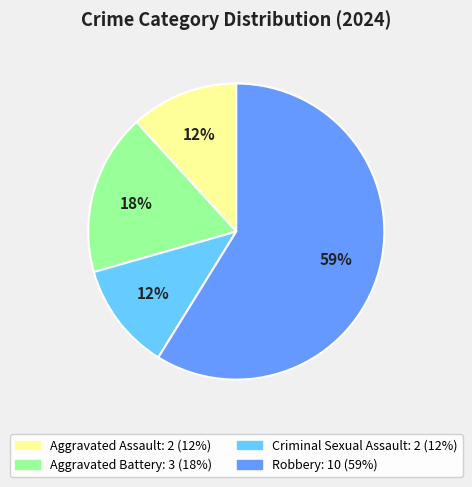

Combined, do Criminal Sexual Assault and Robbery account for over 50%?

Yes